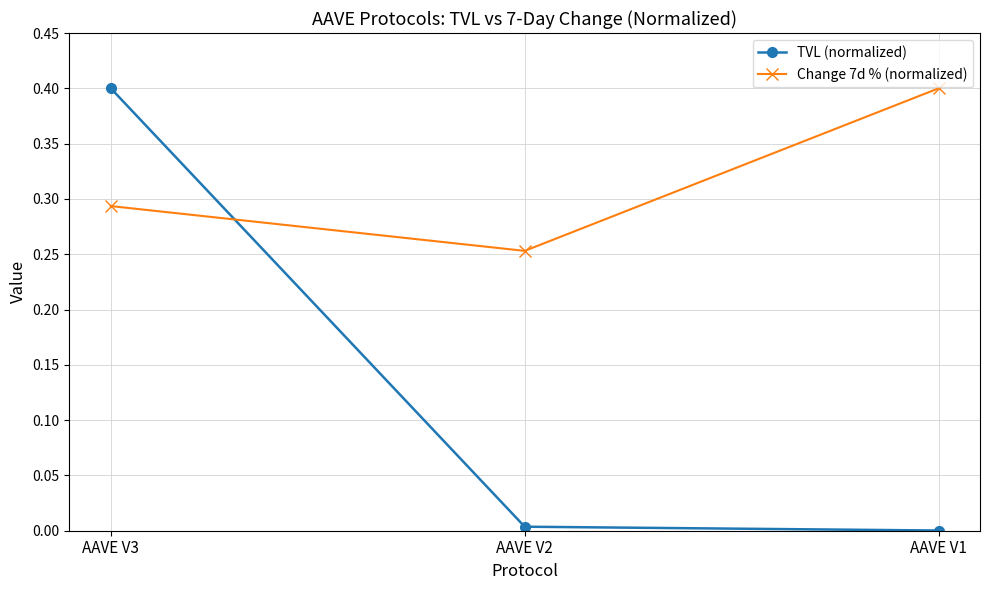

What is the value of the TVL (normalized) point at the 1st from the left?

0.4